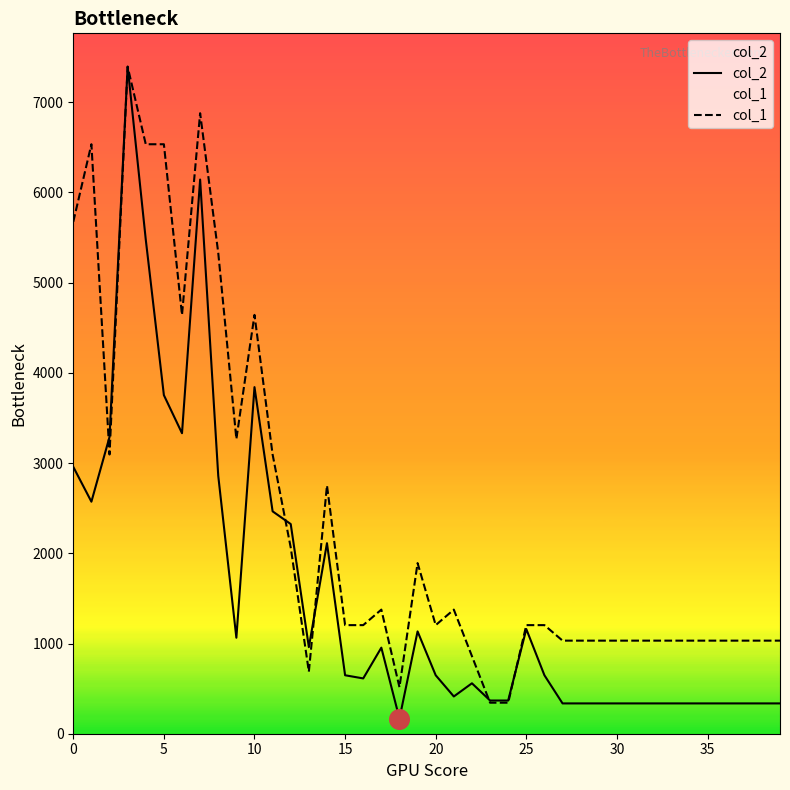

Which series reaches the maximum Y coordinate?

col_2